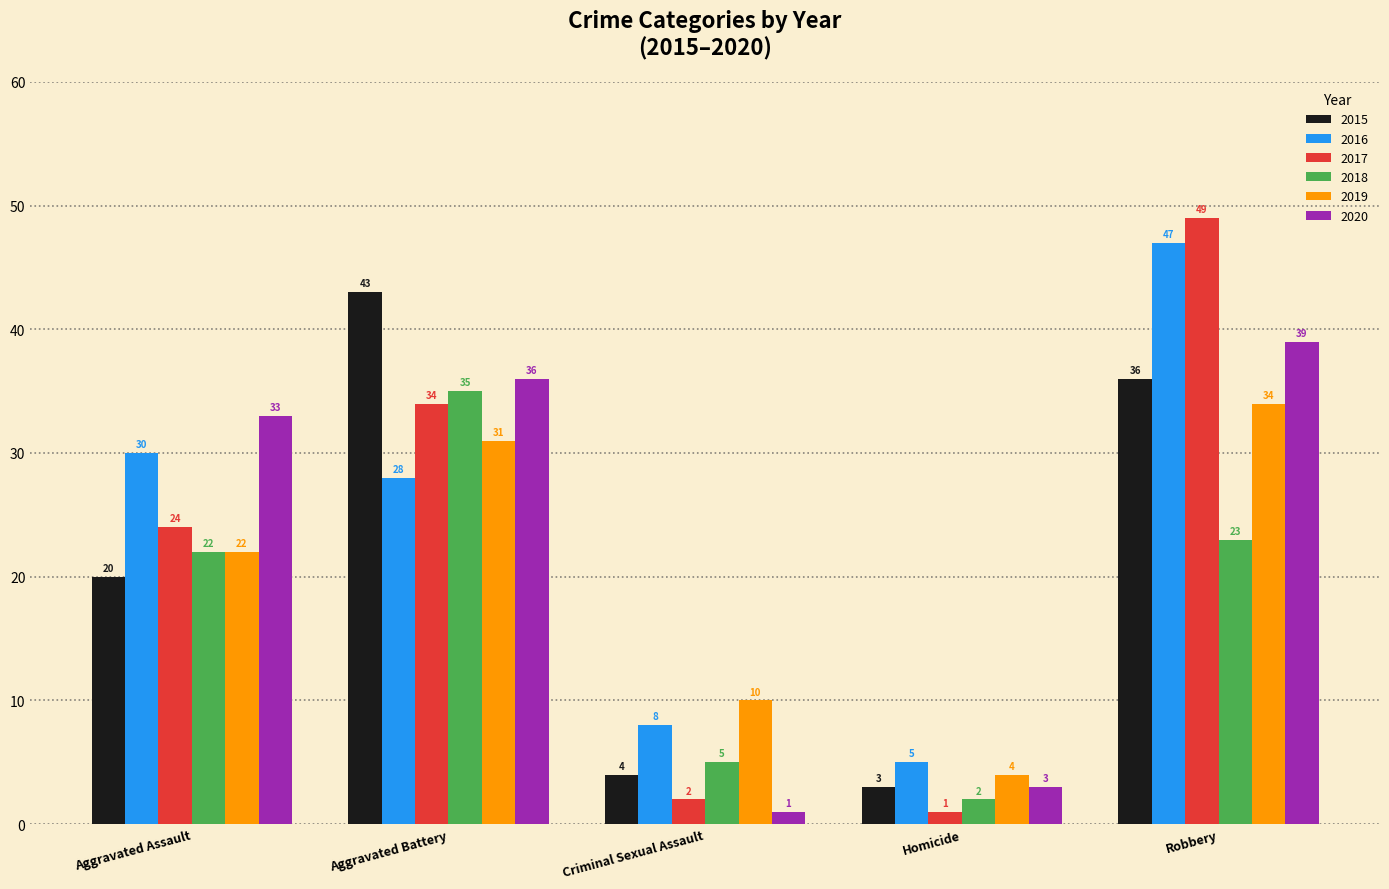

At which label does 2016 reach its peak?

Robbery